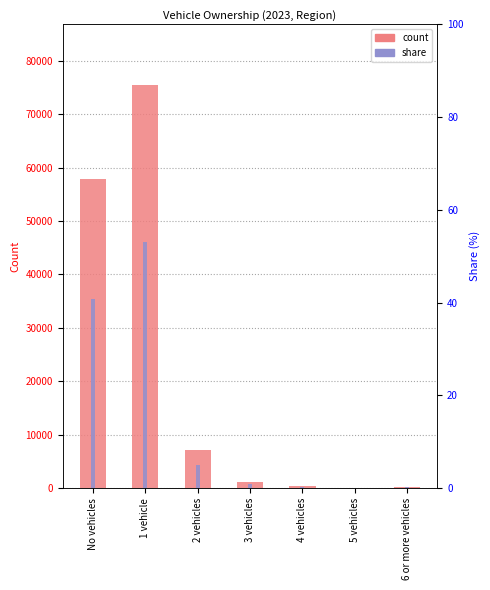

How many data points in count are less than 1151?

3